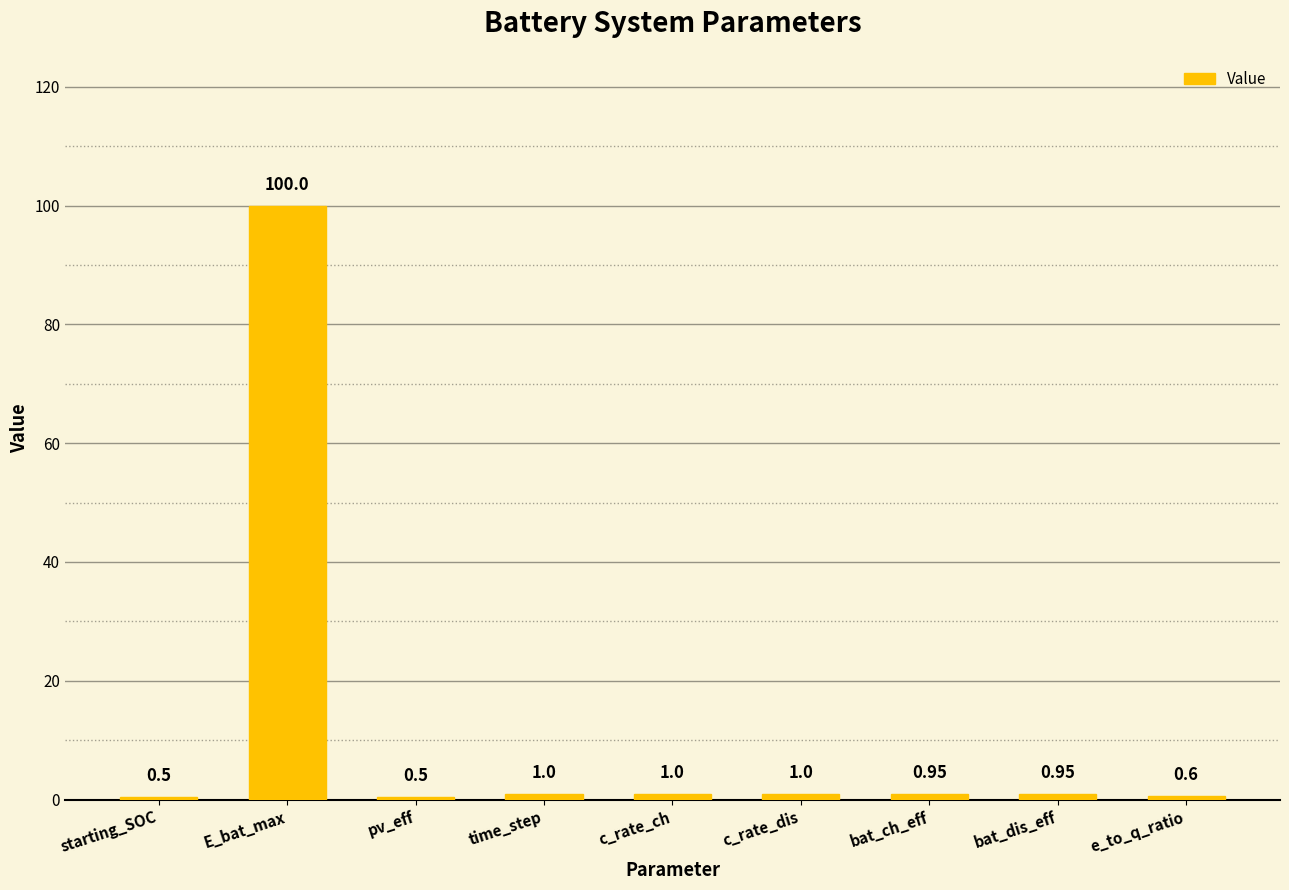

Which has a higher value, bat_dis_eff or c_rate_ch?

c_rate_ch